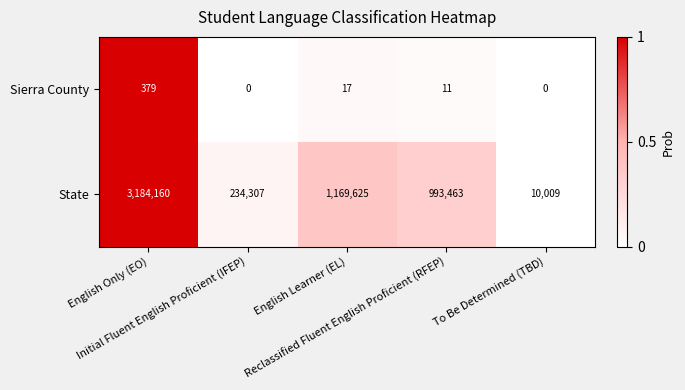

Which series has the largest range (max minus min)?

State